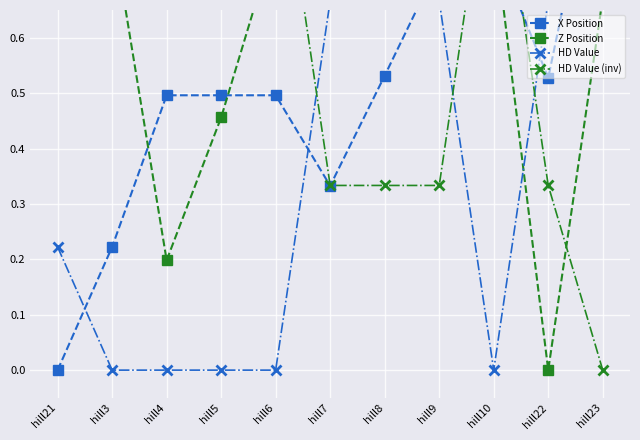

List the series in order of their peak value, lowest first.

X Position, Z Position, HD Value, HD Value (inv)